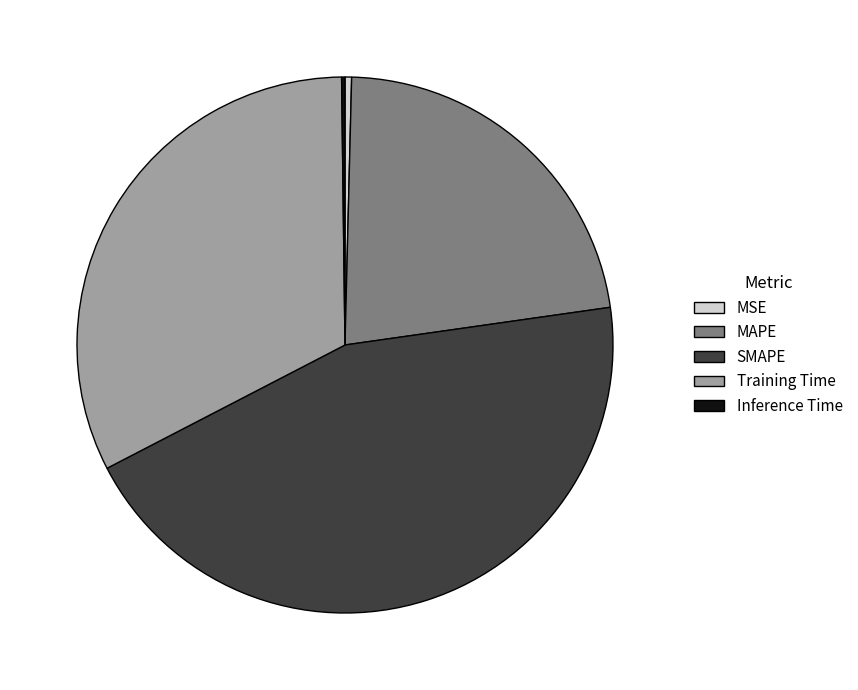

Does MAPE represent more than half of the total?

No